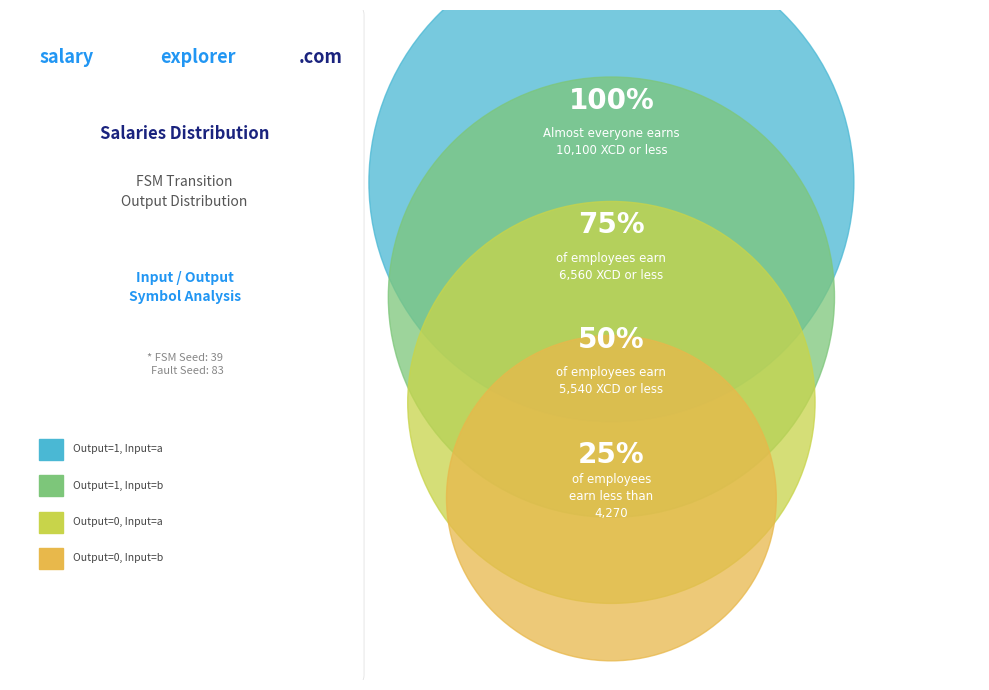

Which category has the biggest portion of the pie?

100%